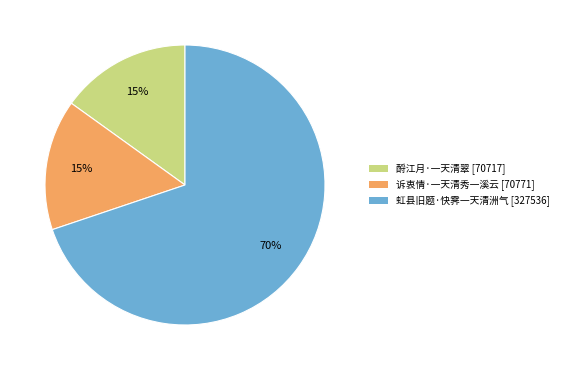

To the nearest percent, what is the average slice percentage?

33%